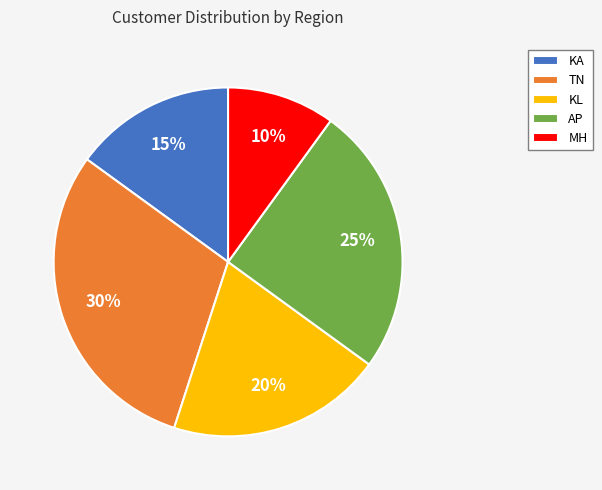

Is TN the majority of the pie?

No